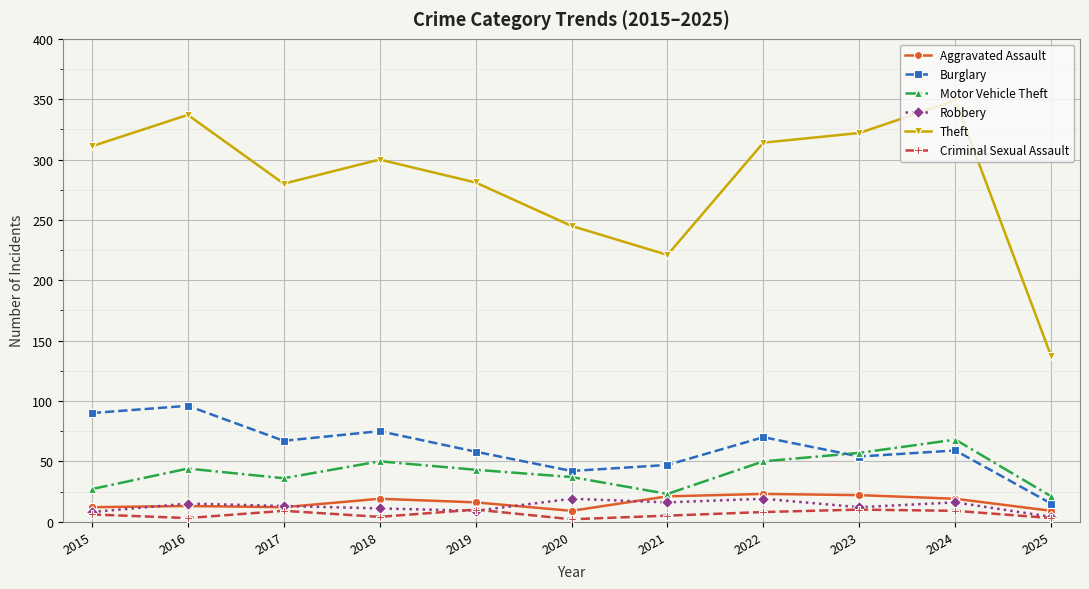

The Robbery series shows 4 at 2025. True or false?

True